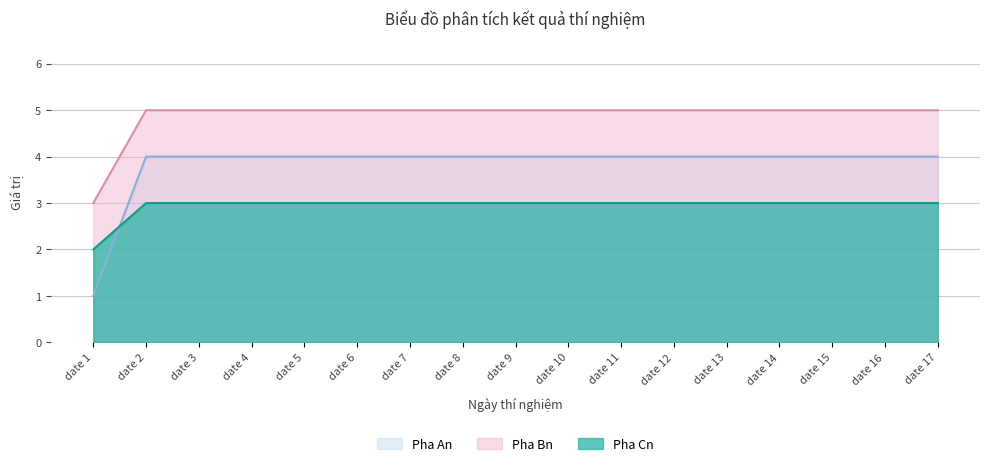

The value of Pha Bn at date 8 is 5. True or false?

True